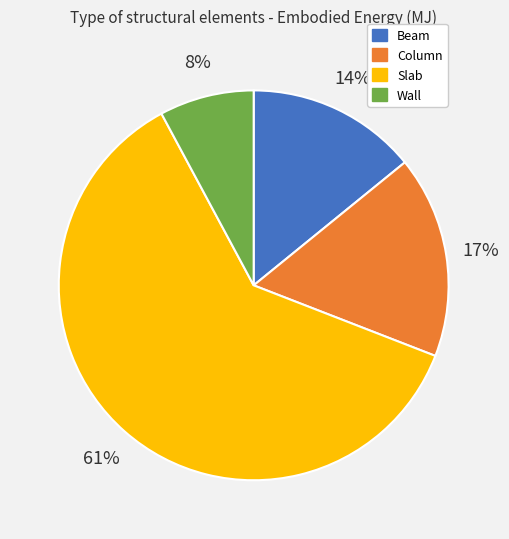

Rank the categories by value from highest to lowest.

Slab, Column, Beam, Wall